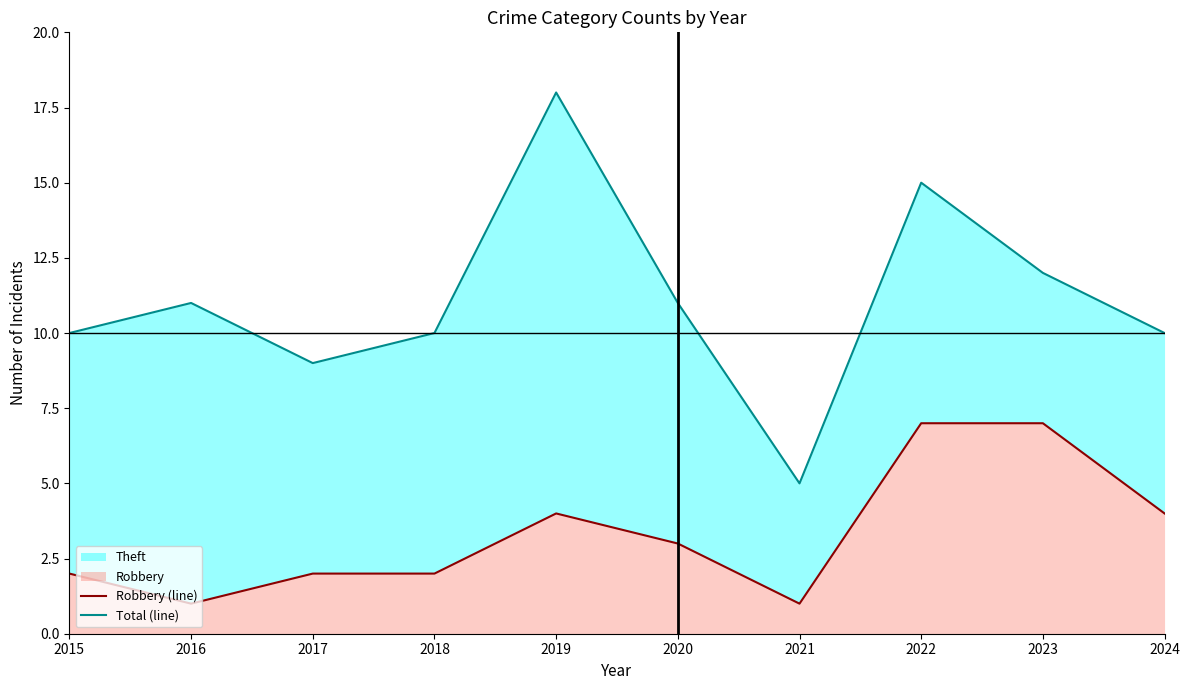

What is the difference between the Robbery (line) values at 2021 and 2019?

3